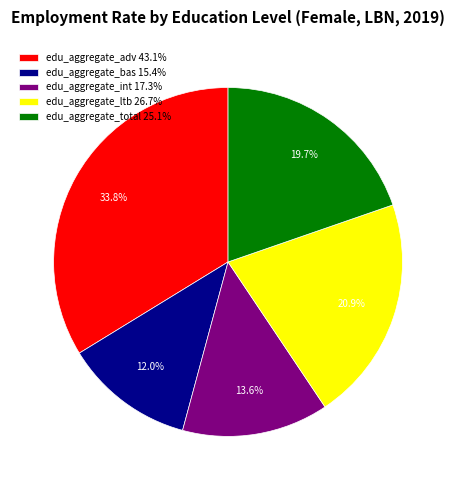

Between edu_aggregate_total and edu_aggregate_int, which is larger?

edu_aggregate_total